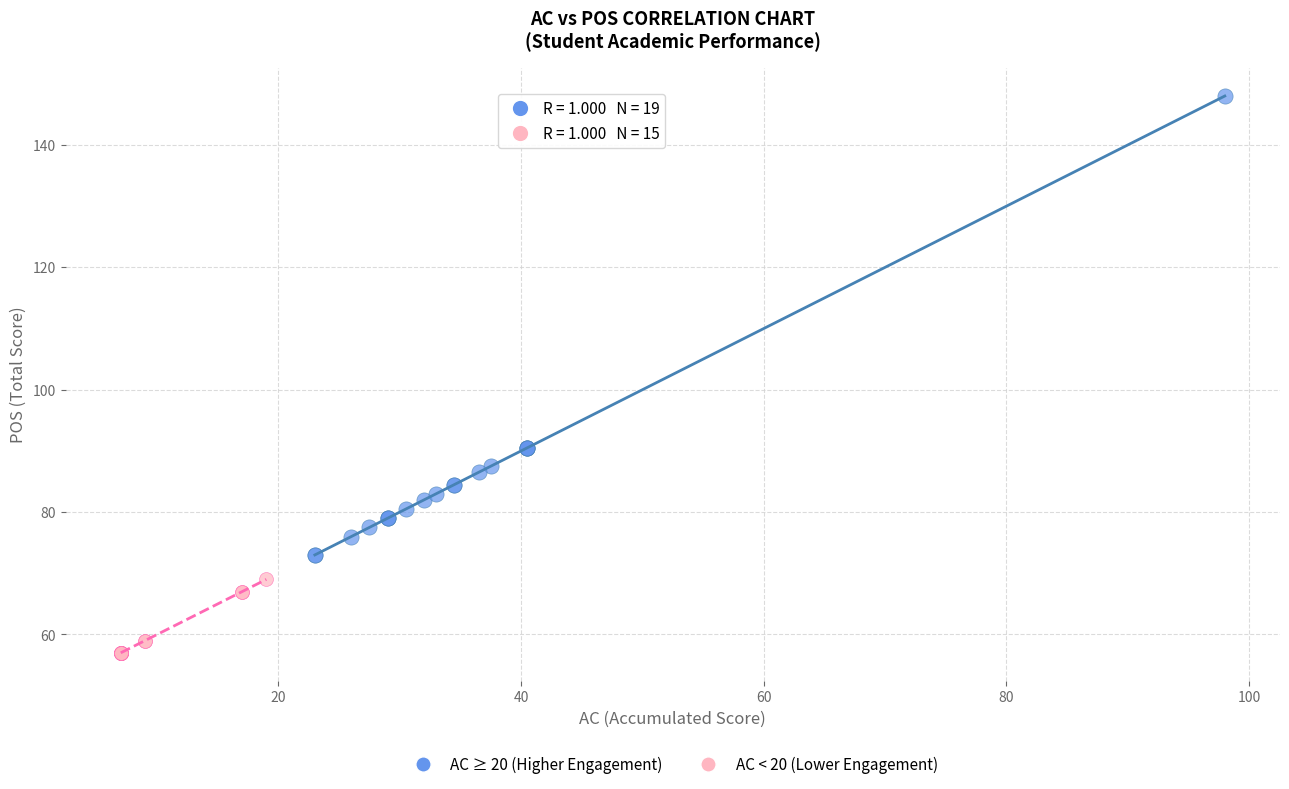

What are all the series names shown in the legend?

AC ≥ 20 (Higher Engagement), AC < 20 (Lower Engagement)